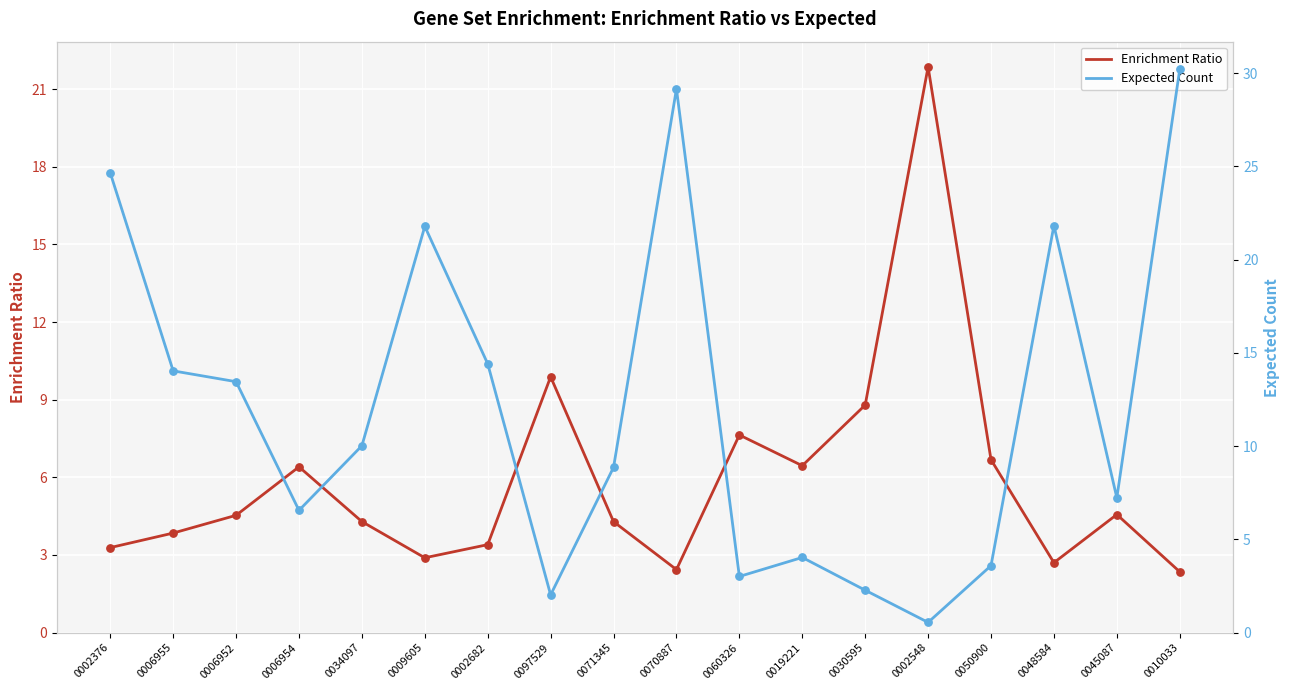

Which series contains the lowest Y value?

Expected Count